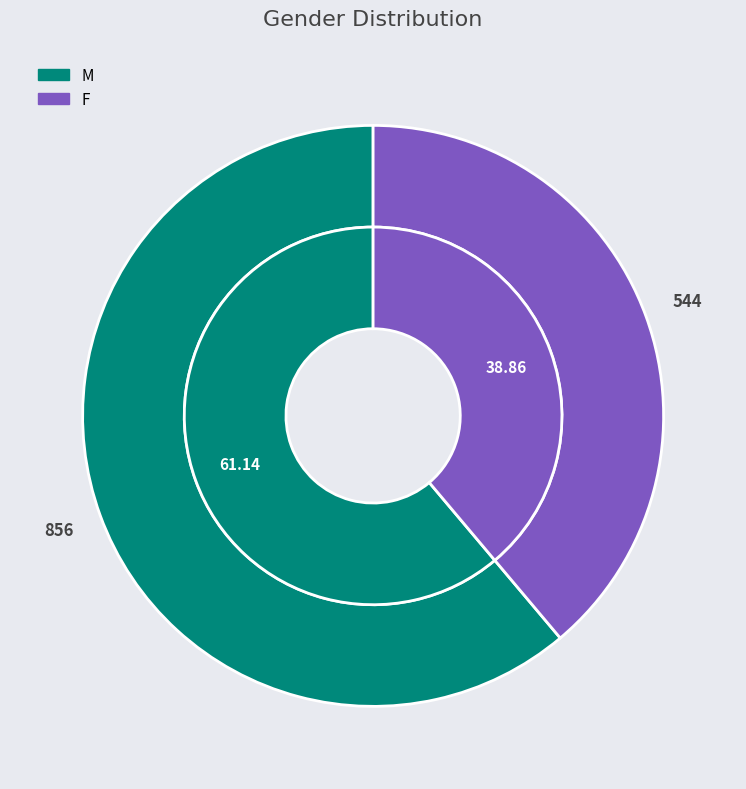

Approximately how many times larger is the value at F compared to M?

0.6